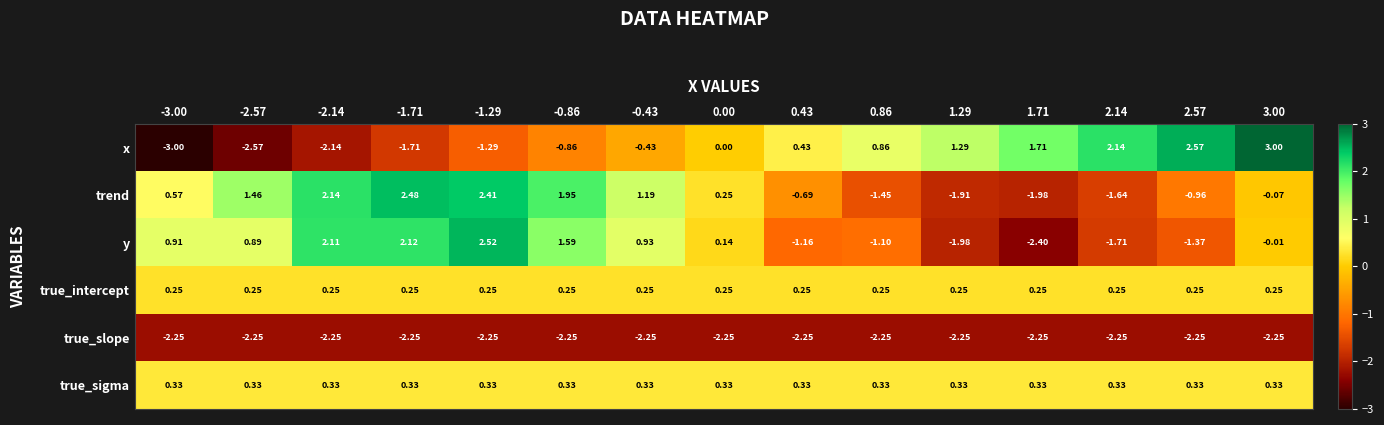

At 0.86, list the series in order from smallest to largest.

true_slope, trend, y, true_intercept, true_sigma, x